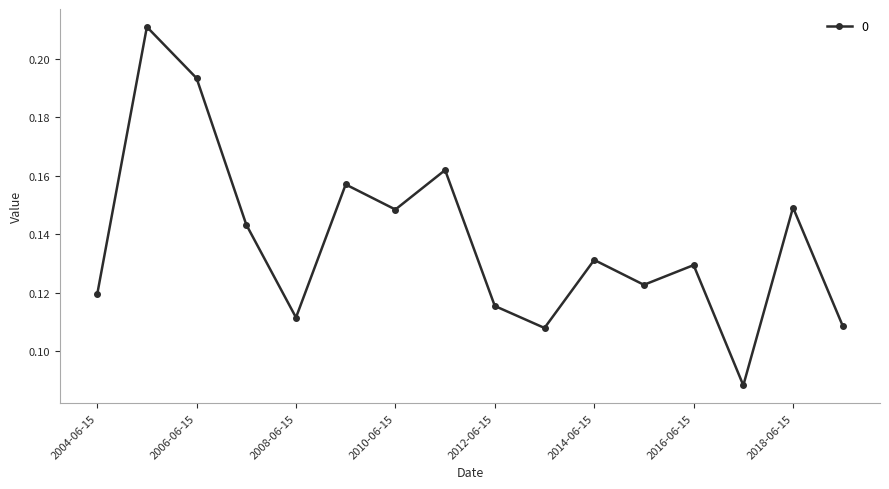

How many points are lower than both their immediate neighbors (excluding endpoints)?

5